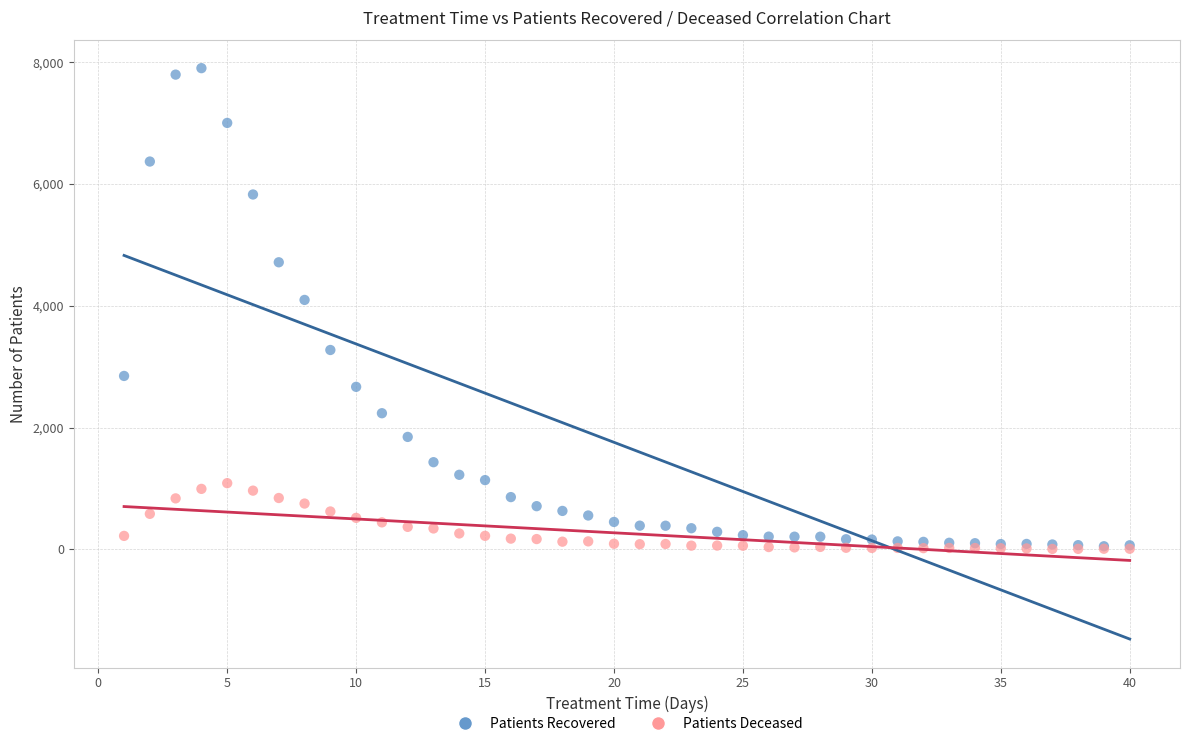

Which series contains the highest Y value?

Patients Recovered